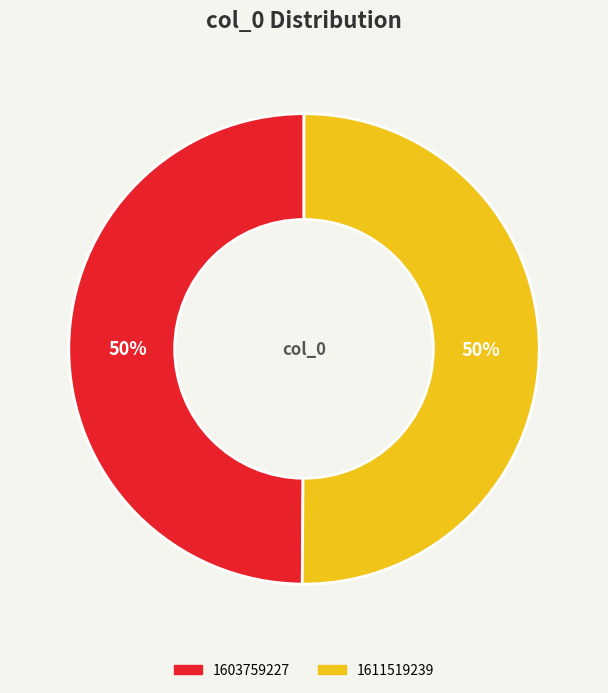

Count the number of slices in the pie.

2